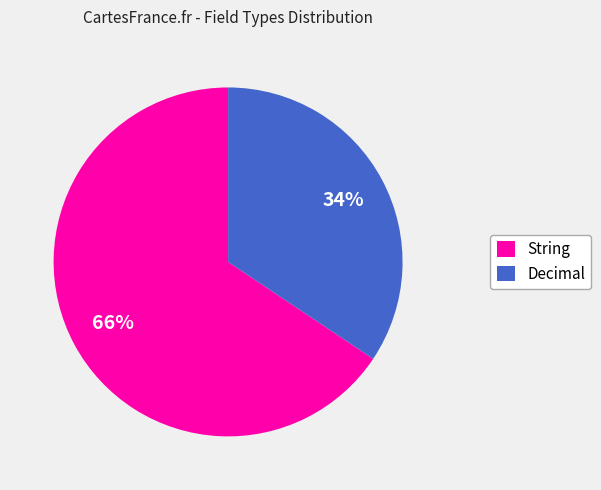

What percentage is the Decimal slice, to the nearest percent?

34%